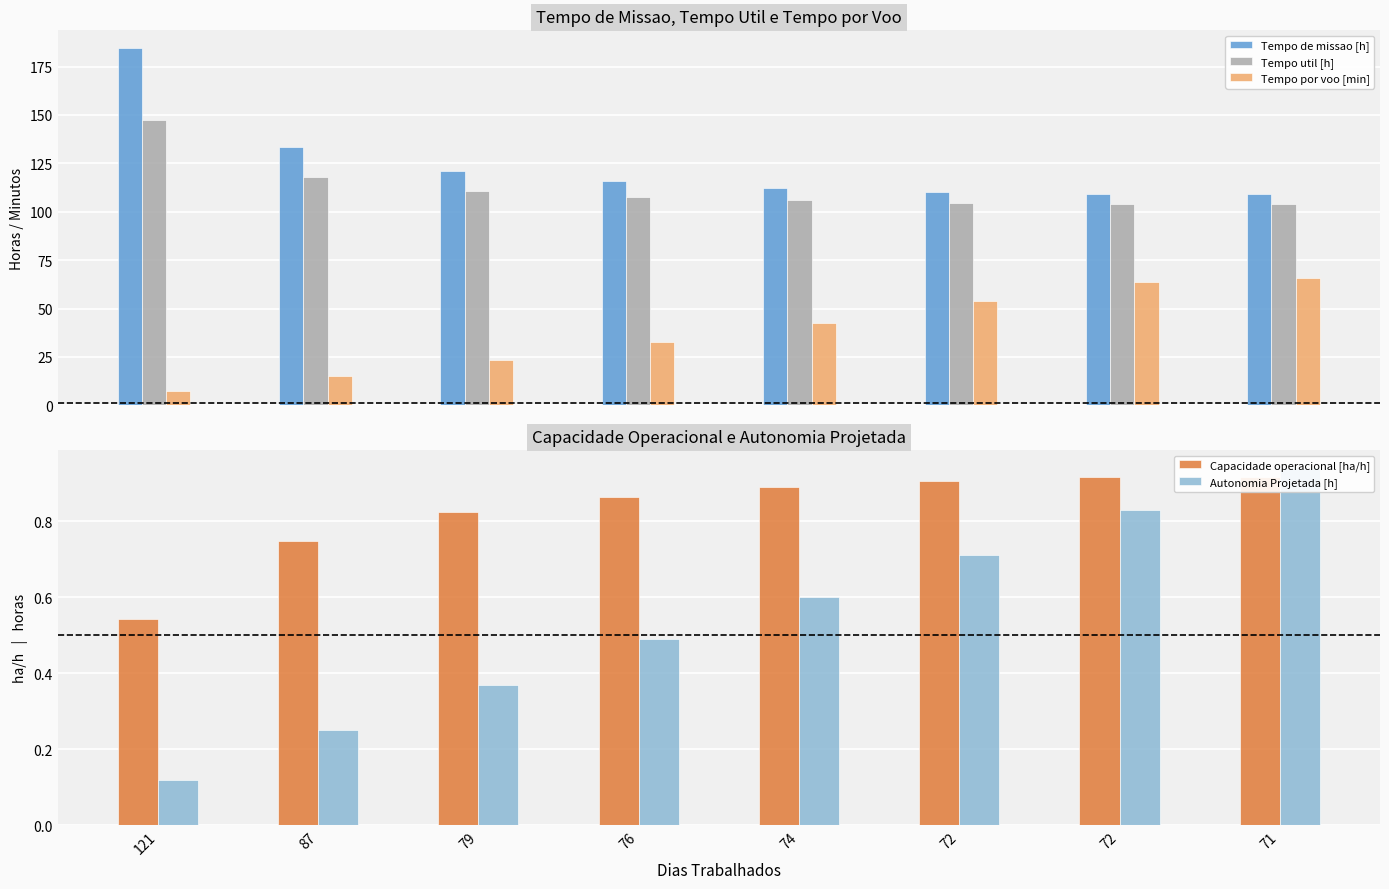

What is the difference between the highest and lowest values at 121?

184.4